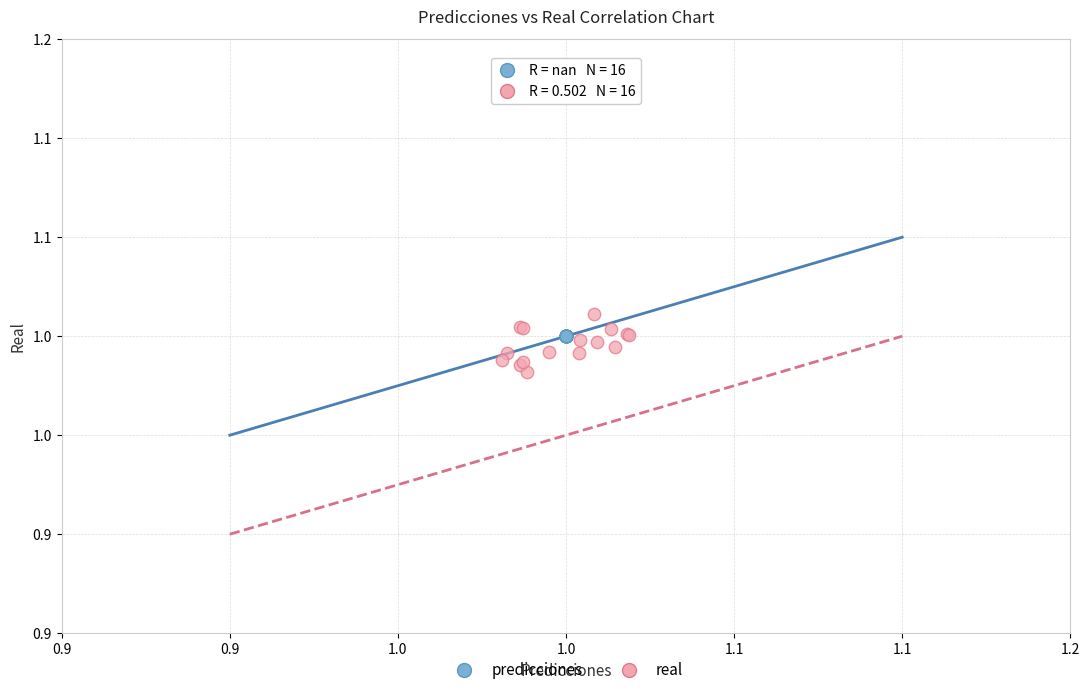

Which series reaches the maximum Y coordinate?

real